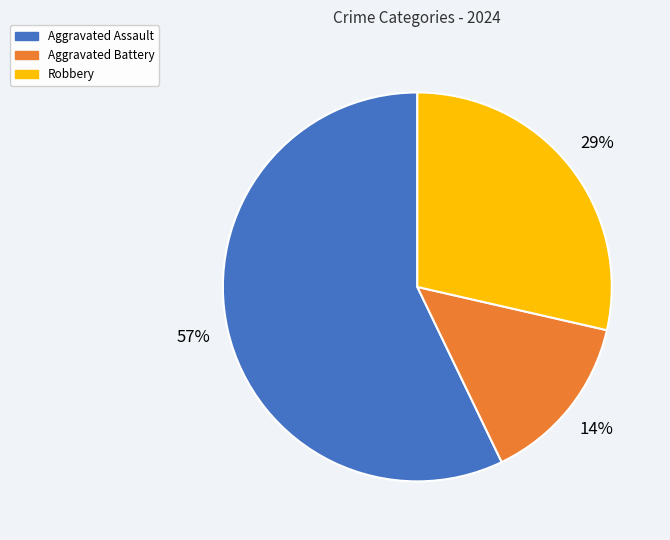

Approximately how many times larger is the value at Aggravated Battery compared to Robbery?

0.5